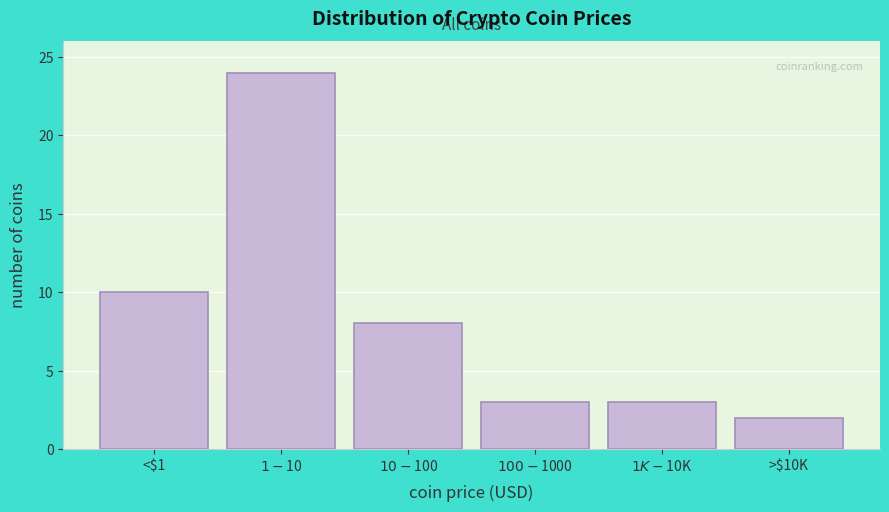

Reading left to right, what are all the values shown in this chart?

10	24	8	3	3	2